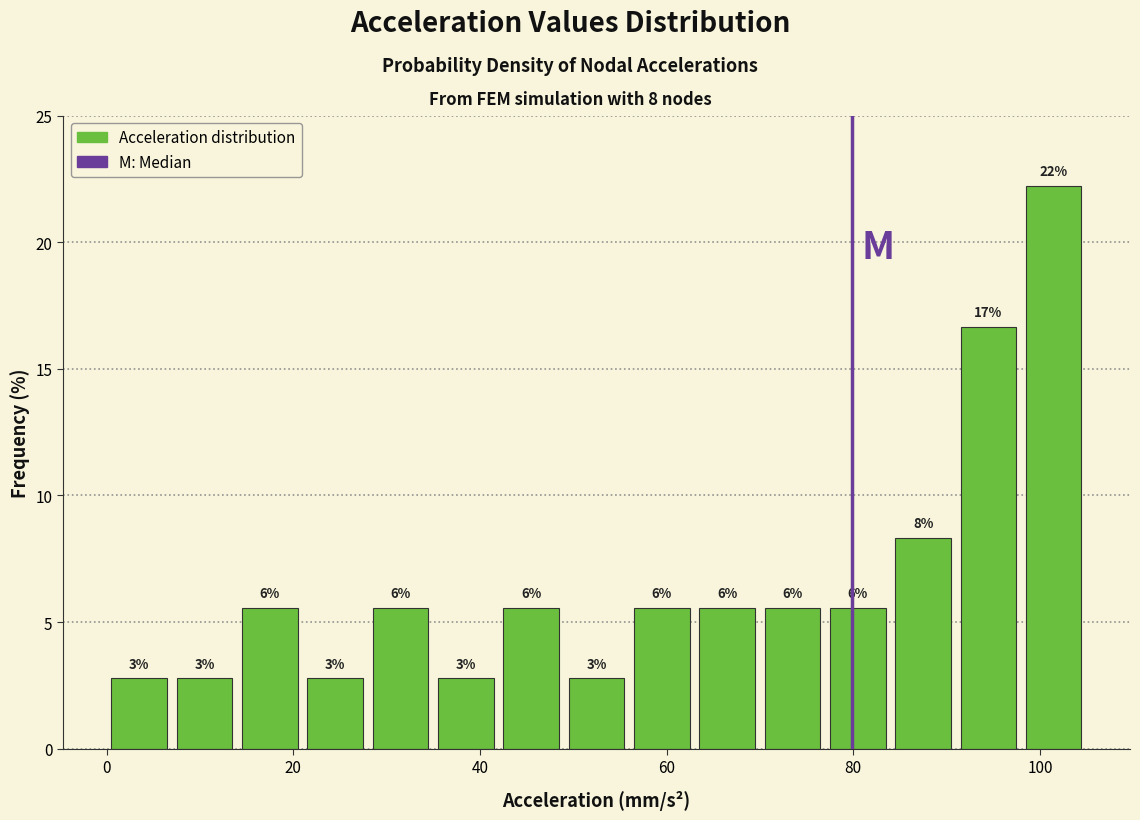

Around what value on the x-axis is the tallest bar? Give the approximate position of its centre, as read against the axis.

102